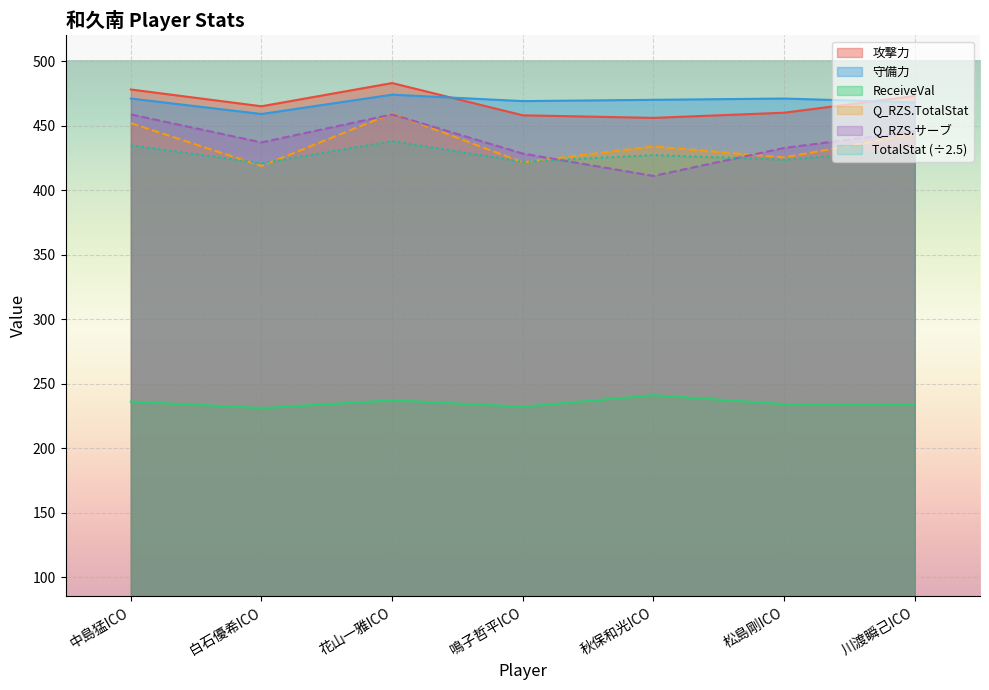

What is the lowest value of the Q_RZS.サーブ series?

411.0